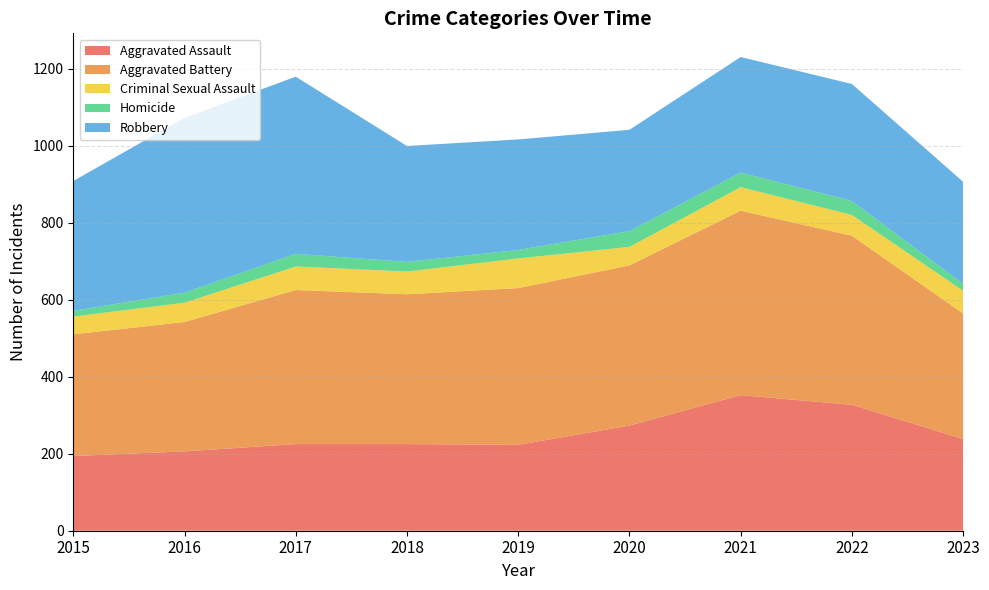

Reading right to left, list all the values displayed in this chart.

Aggravated Assault: 238	327	352	273	223	225	225	206	194
Aggravated Battery: 326	439	479	416	407	389	400	336	316
Criminal Sexual Assault: 59	54	61	48	77	59	61	50	46
Homicide: 18	36	38	41	22	25	33	26	15
Robbery: 265	304	300	263	287	301	460	454	337